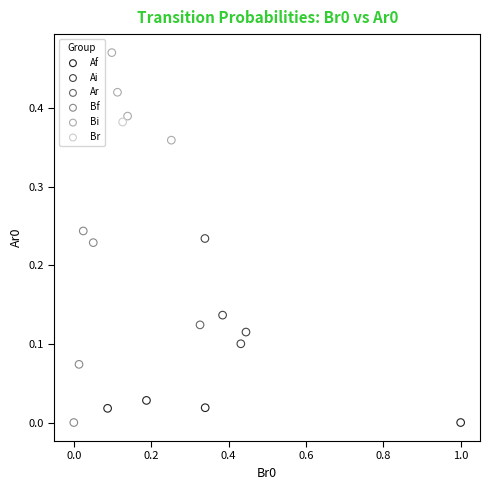

Which series contains the highest Y value?

Bi